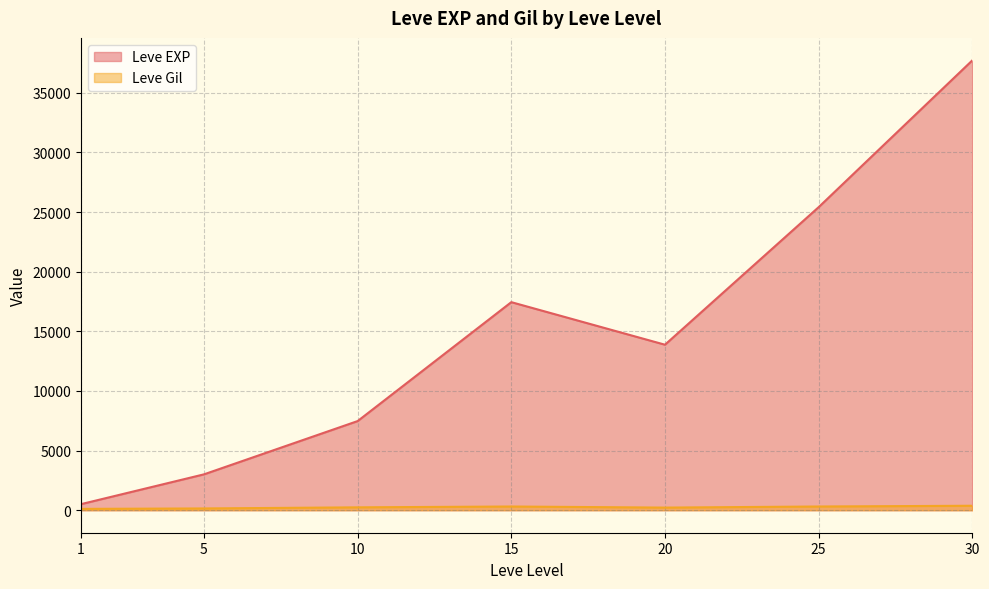

At which label is Leve Gil closest to 318?

25